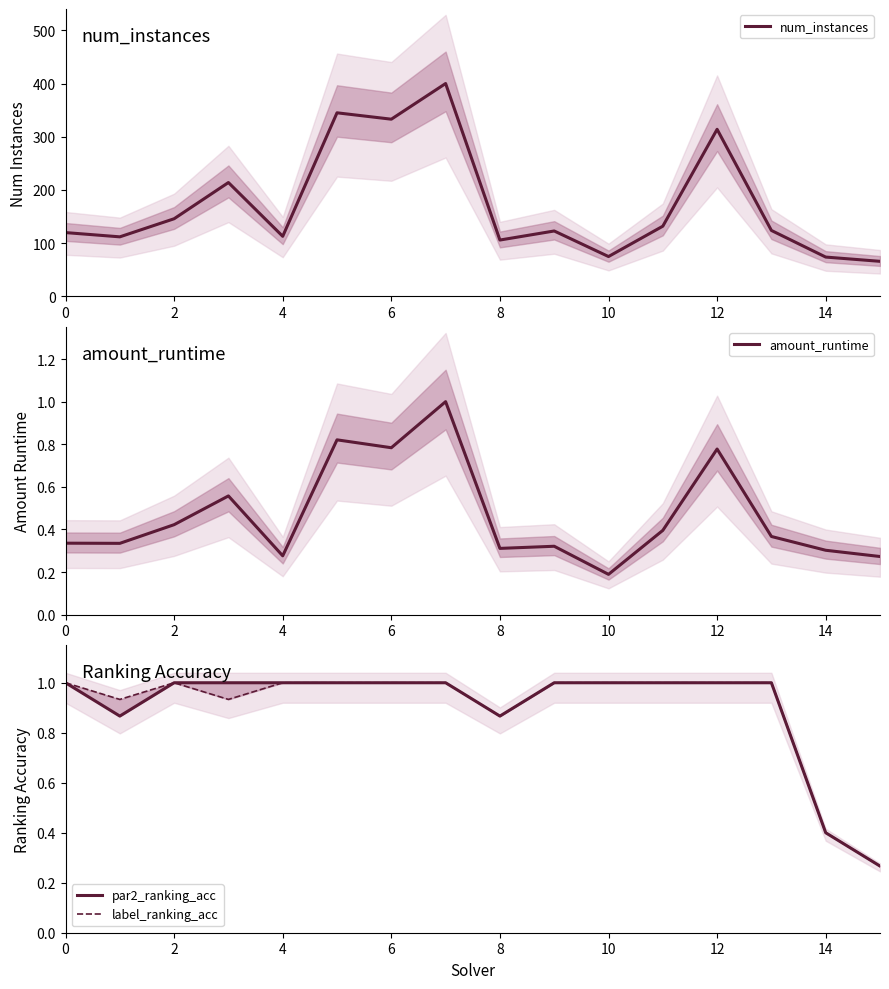

Does the chart have visible grid lines?

No